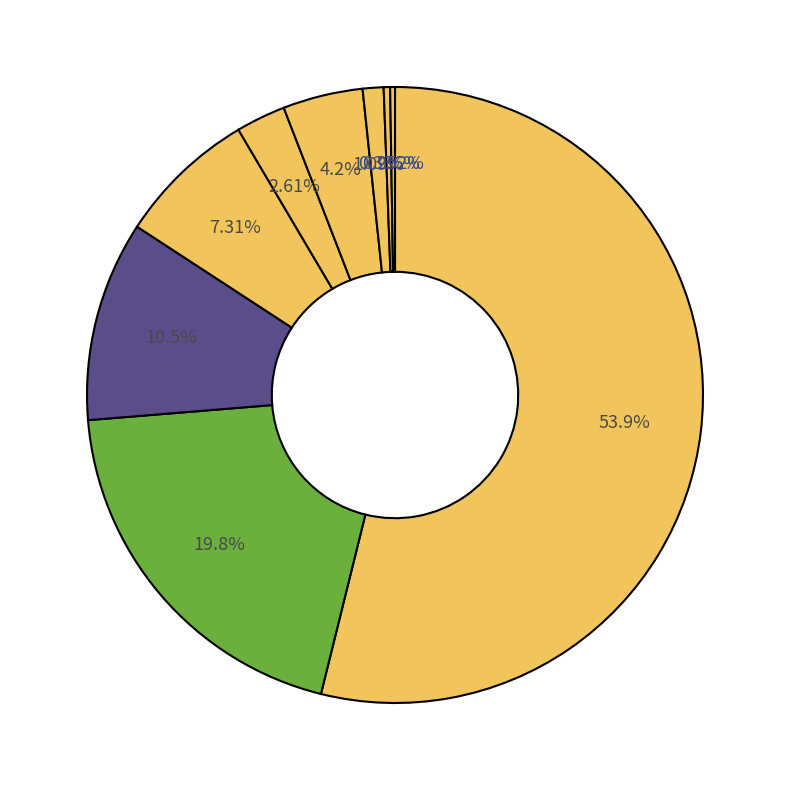

Which slice is the largest?

Theft